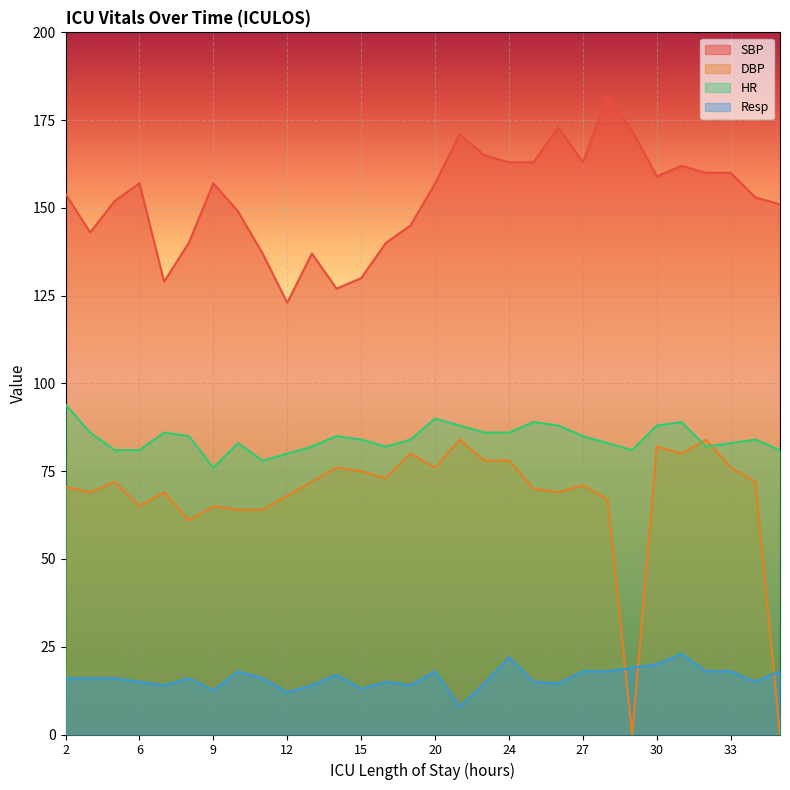

What is the average value of the HR series?

84.3